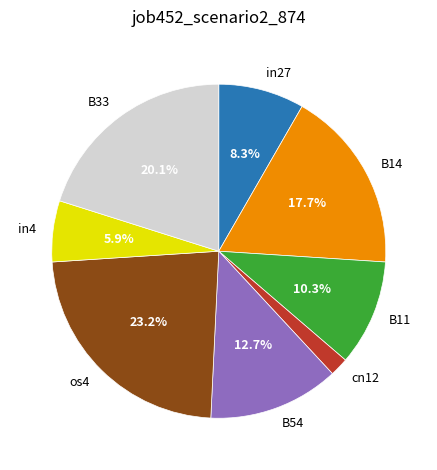

Rank the categories by value from lowest to highest.

cn12, in4, in27, B11, B54, B14, B33, os4